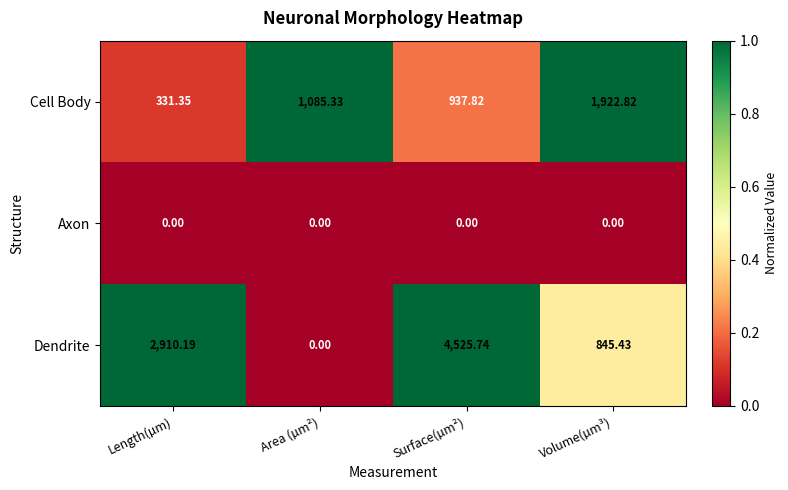

List the series in order of their peak value, highest first.

Dendrite, Cell Body, Axon